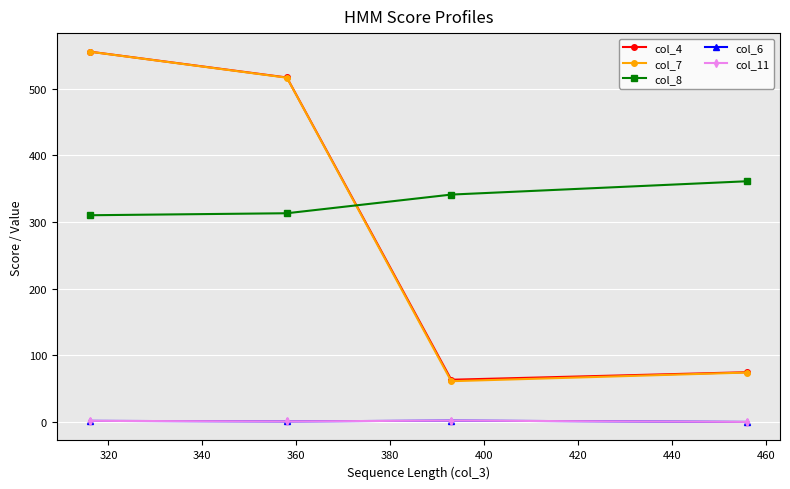

Does the chart have visible grid lines?

Yes